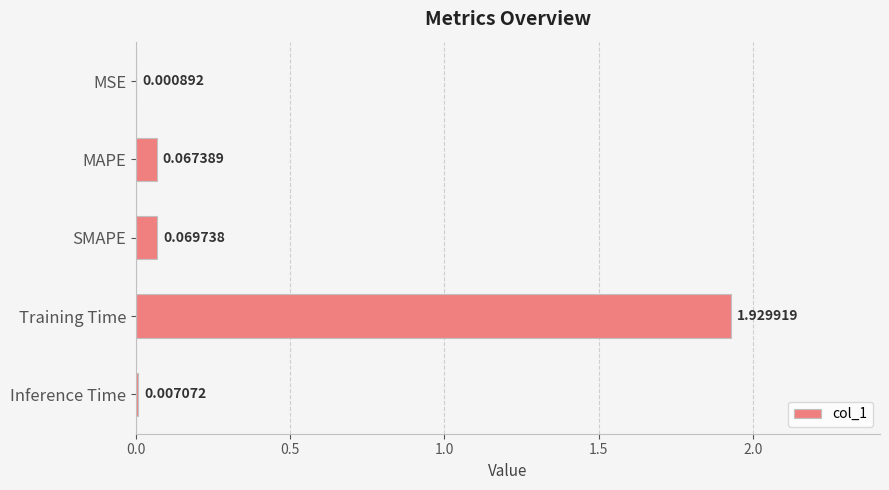

What is the change in value from MSE to SMAPE?

+0.1